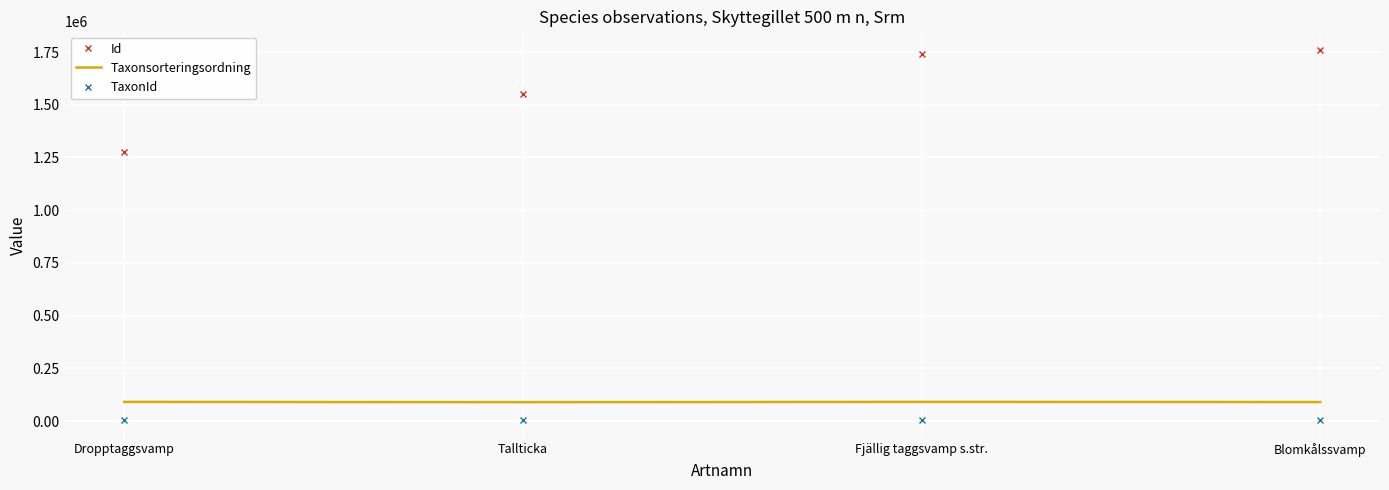

What is the sum of the Taxonsorteringsordning values at Blomkålssvamp and Dropptaggsvamp?

180660